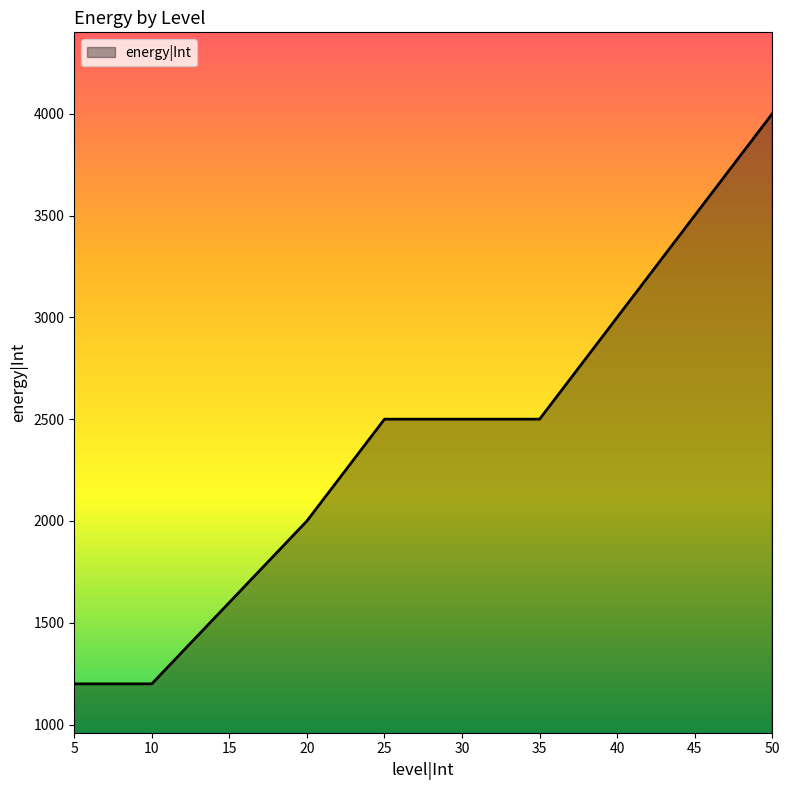

Count the values in the range 1600 to 3000.

6